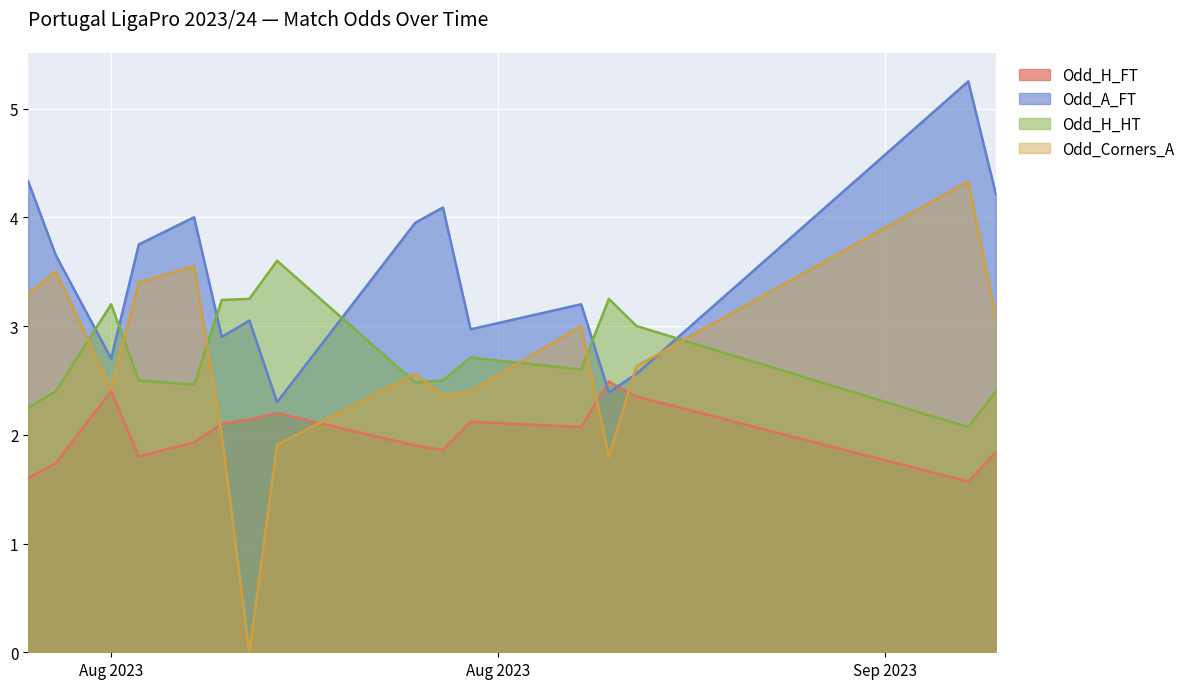

Rank the series by their maximum value, from lowest to highest.

Odd_H_FT, Odd_H_HT, Odd_Corners_A, Odd_A_FT